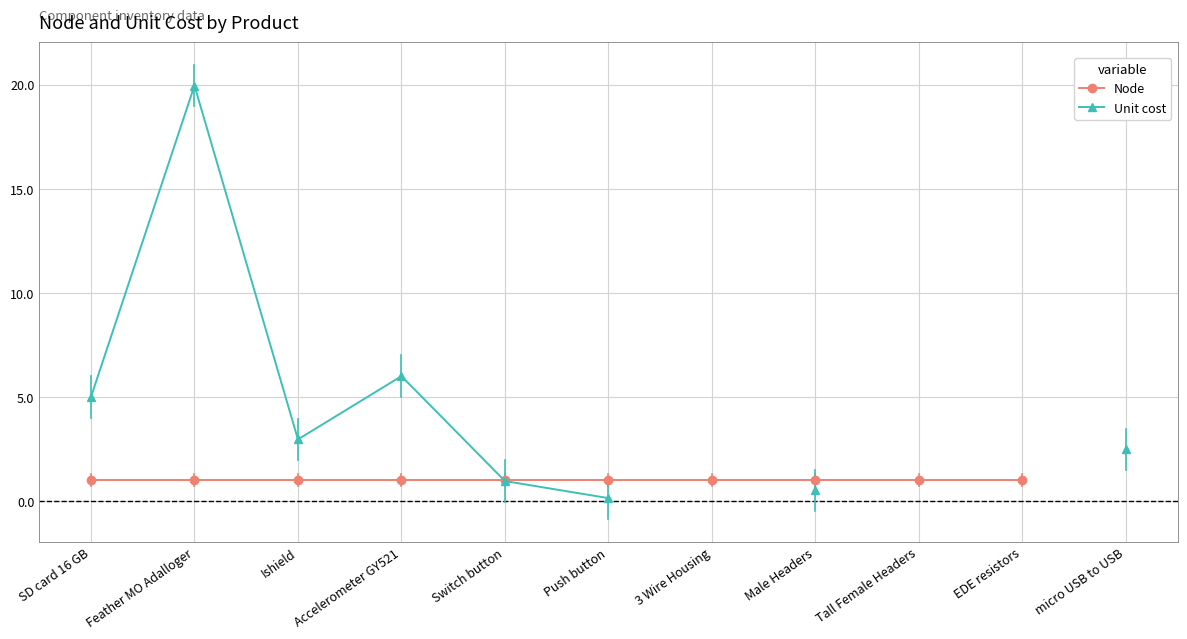

After their last crossing, which series has the higher values: Node or Unit cost?

Node